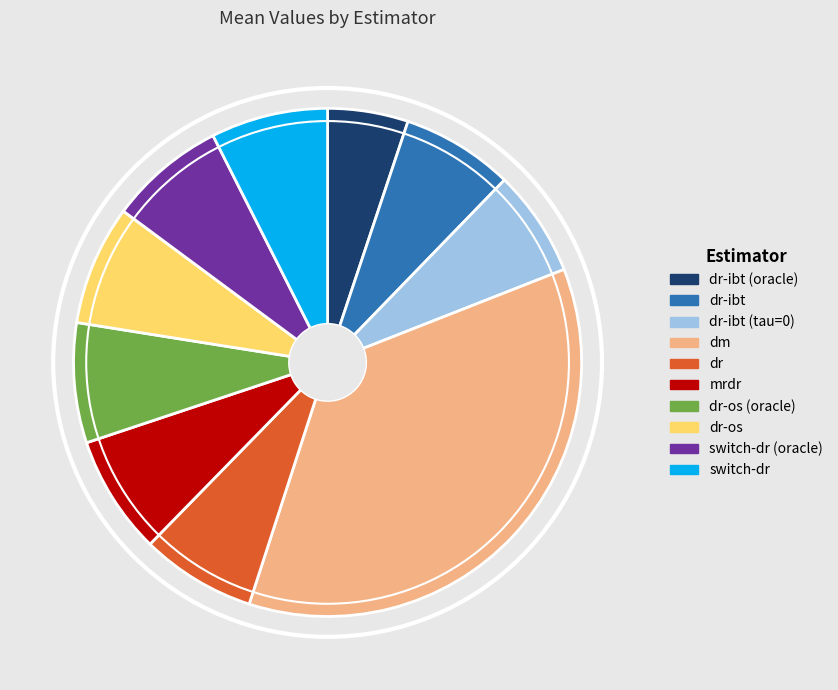

Does any single category account for the majority?

No